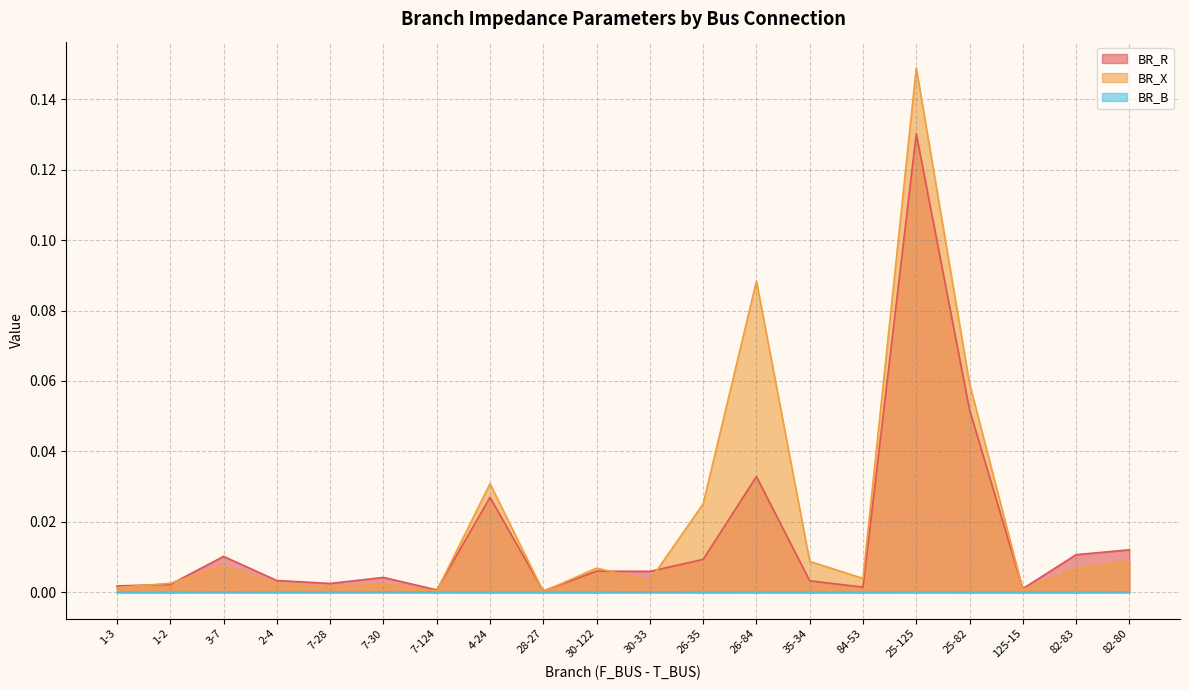

The BR_B series shows 0.0 at 30-33. True or false?

False